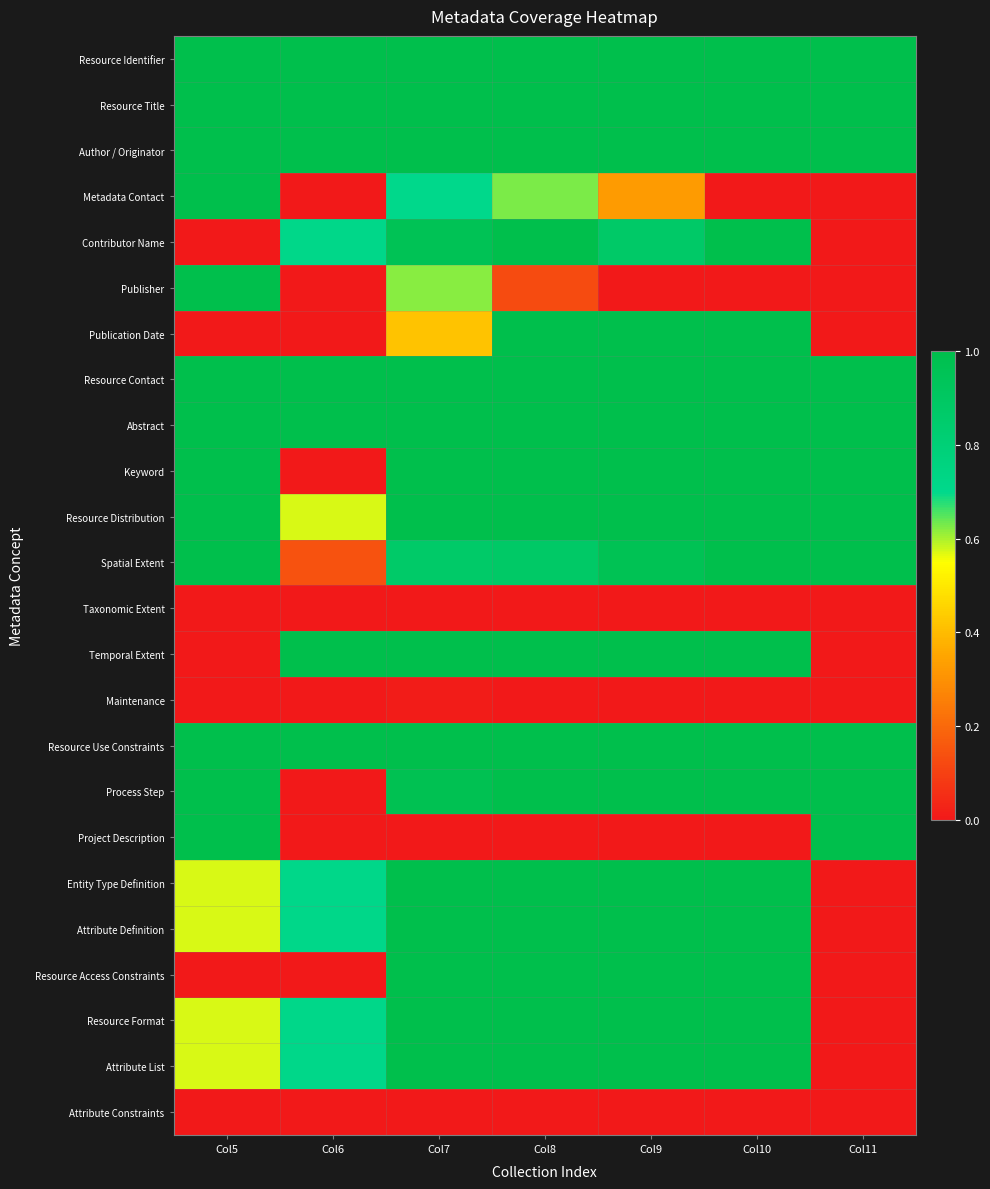

Rank the series at Col10 from lowest to highest value.

Metadata Contact, Publisher, Taxonomic Extent, Maintenance, Project Description, Attribute Constraints, Resource Identifier, Resource Title, Author / Originator, Contributor Name, Publication Date, Resource Contact, Abstract, Keyword, Resource Distribution, Spatial Extent, Temporal Extent, Resource Use Constraints, Process Step, Entity Type Definition, Attribute Definition, Resource Access Constraints, Resource Format, Attribute List